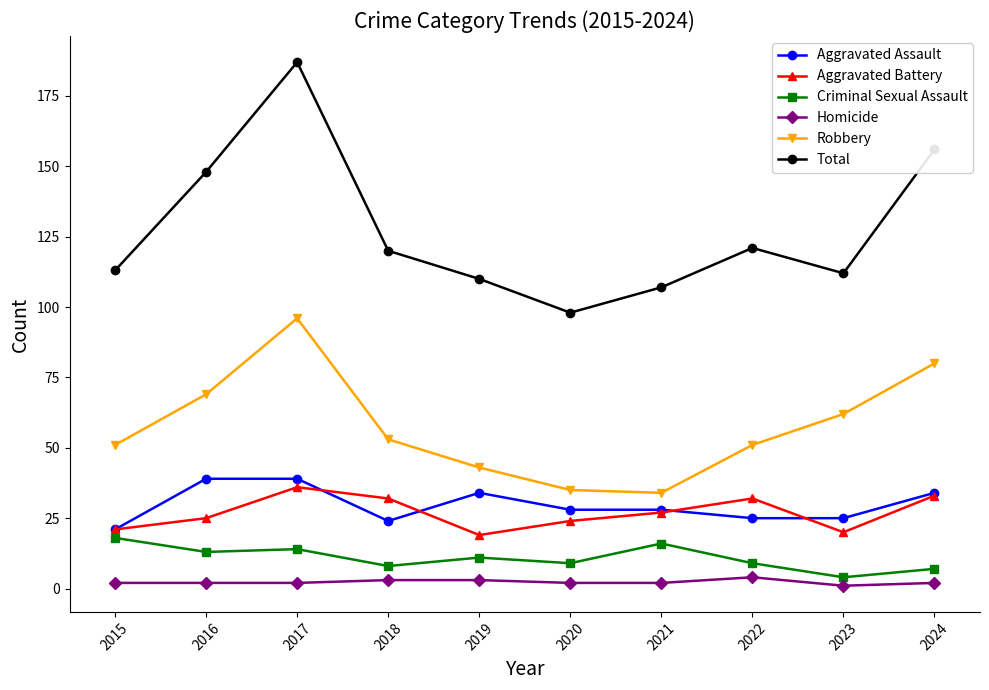

What is the maximum value for Robbery?

96